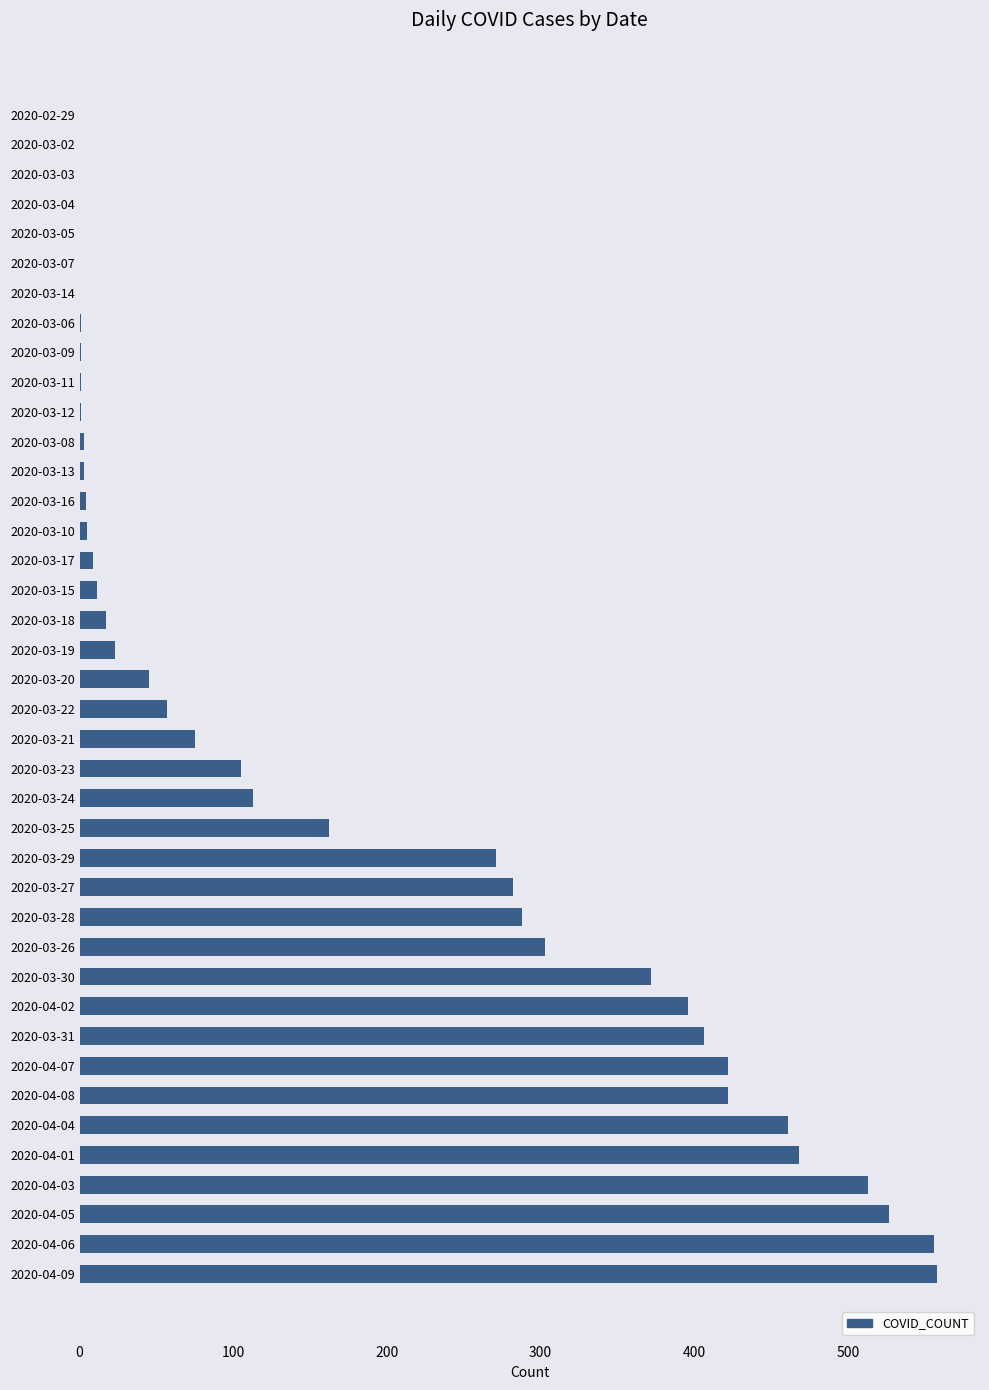

True or false: the data shows 406 at 2020-03-31.

True